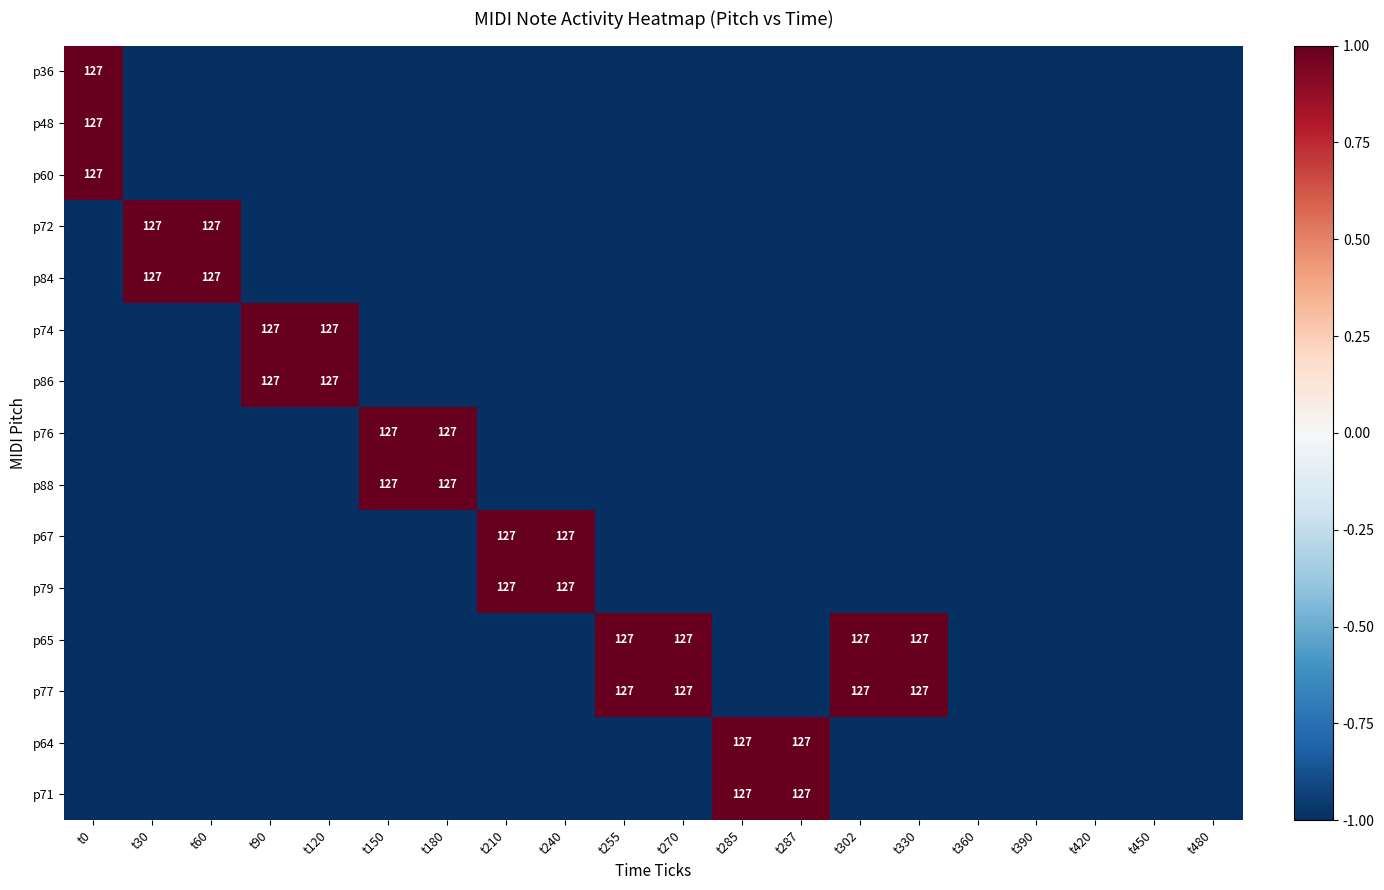

Which label corresponds to the smallest value in the chart?

t30